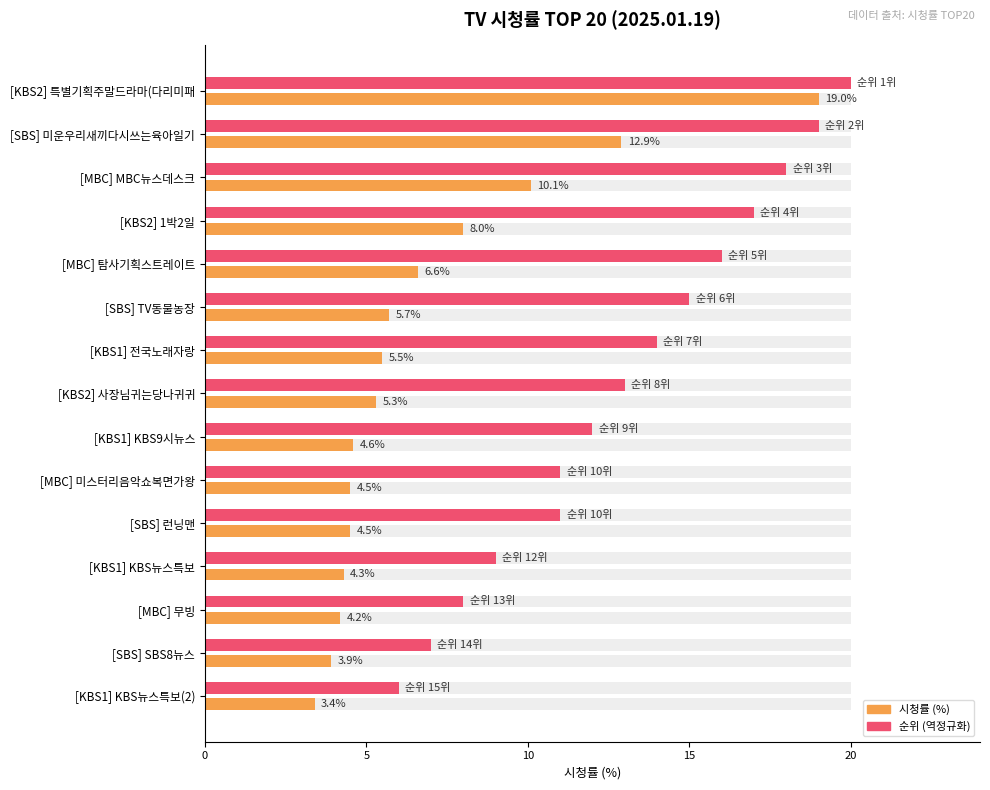

Does the chart contain stacked bars?

No